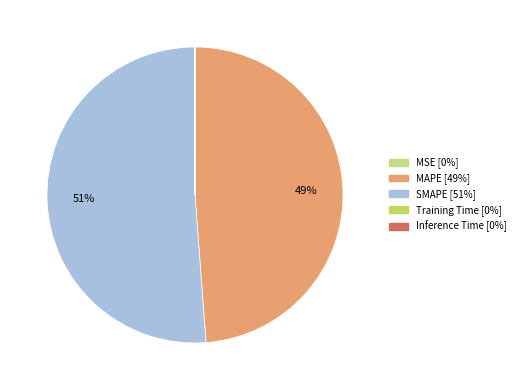

To the nearest percent, what is the difference between the largest and smallest slice percentages?

51%